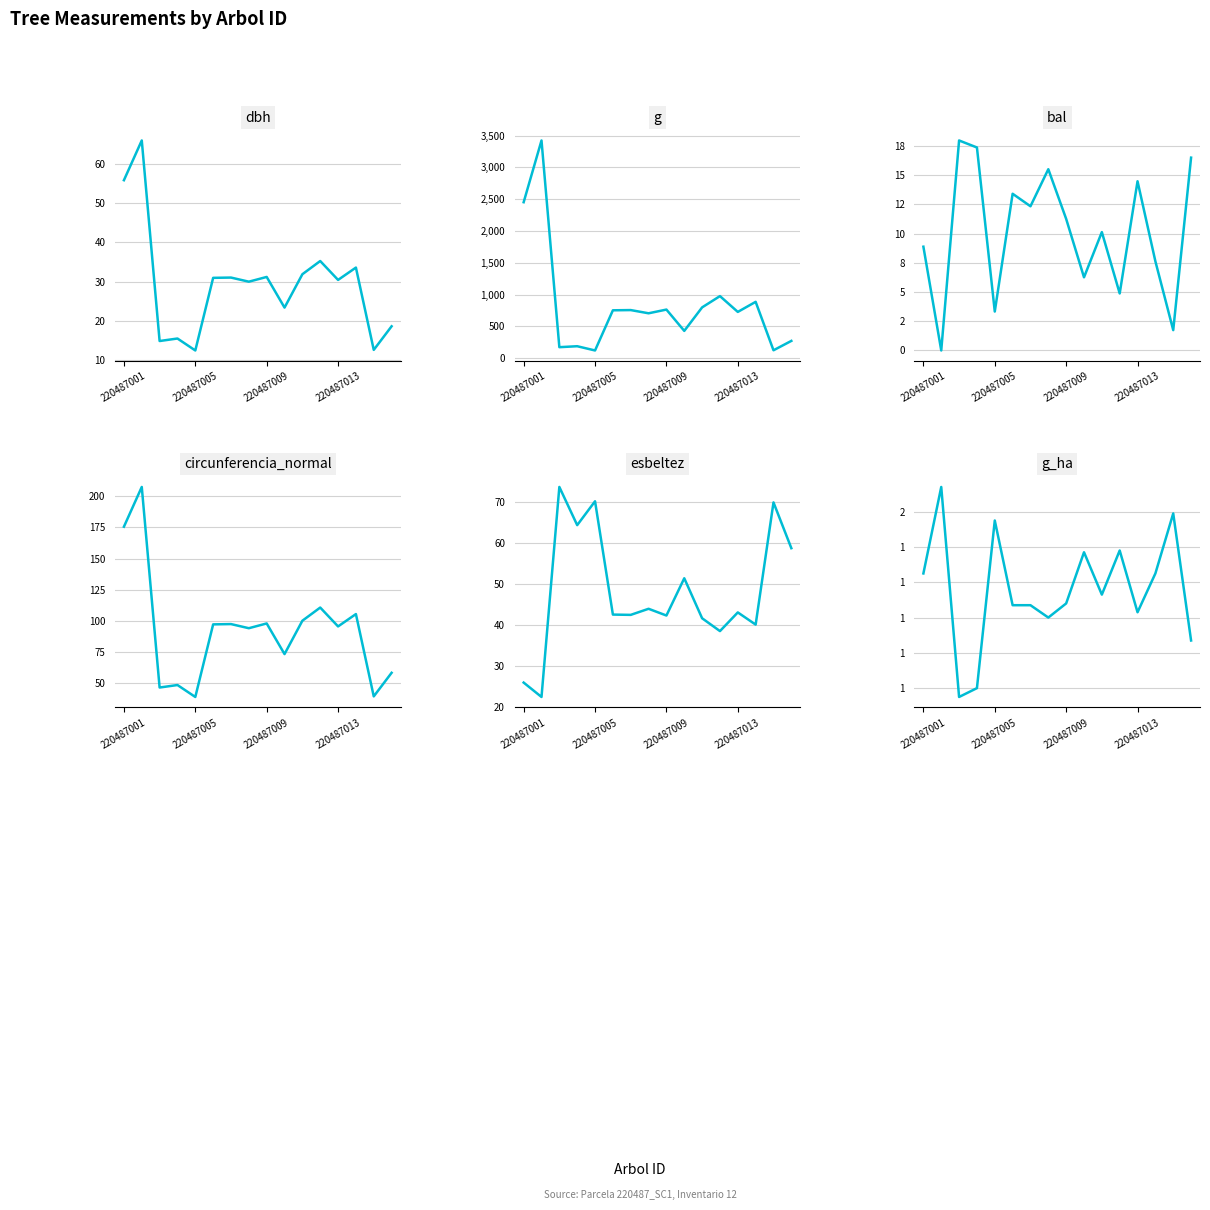

What is the value of the dbh point at the 4th from the left?

15.5